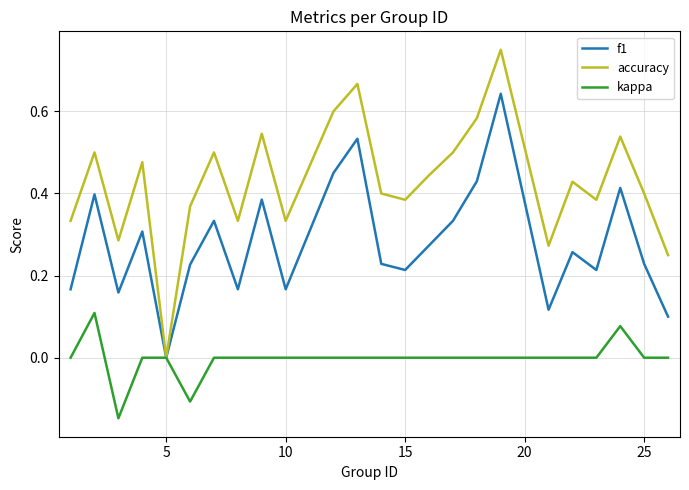

Rank the series by their maximum value, from lowest to highest.

kappa, f1, accuracy